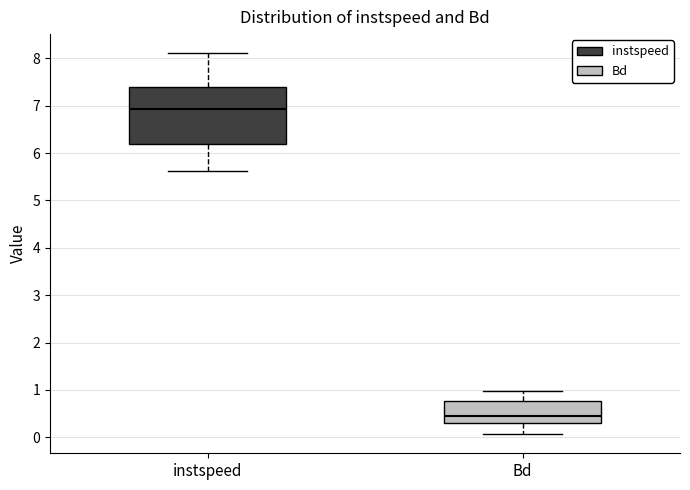

Reading left to right, transcribe this box plot: for each box, give where its median line is, the range the box spans, and where its two whiskers end, as read against the y-axis. The values are not printed on the chart, so give them approximately, as read against the axis.

instspeed: median 6.9, box 6.2 to 7.4, whiskers 5.6 to 8.1
Bd: median 0.5, box 0.3 to 0.8, whiskers 0.1 to 1.0